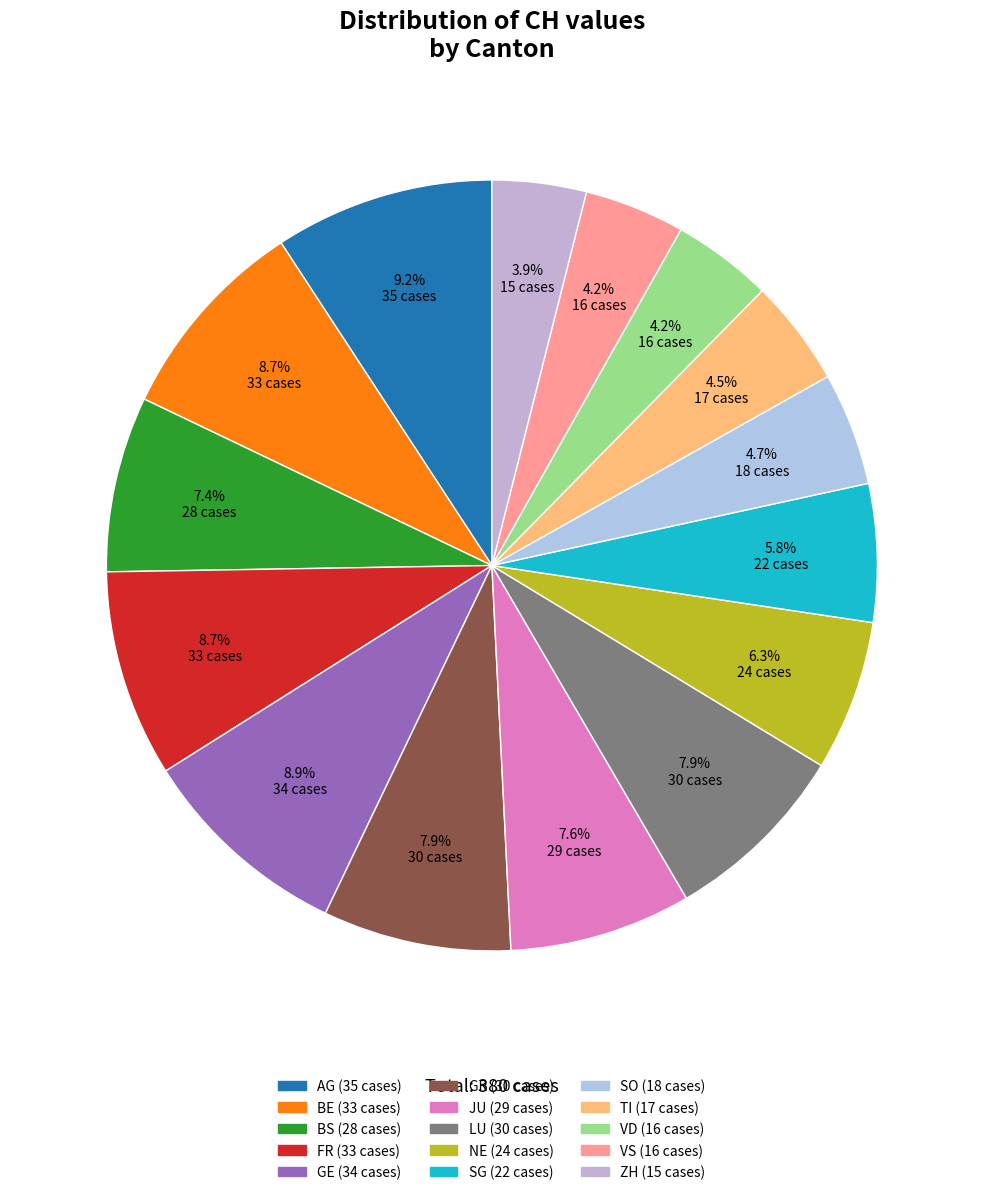

How many slices are in this pie chart?

15